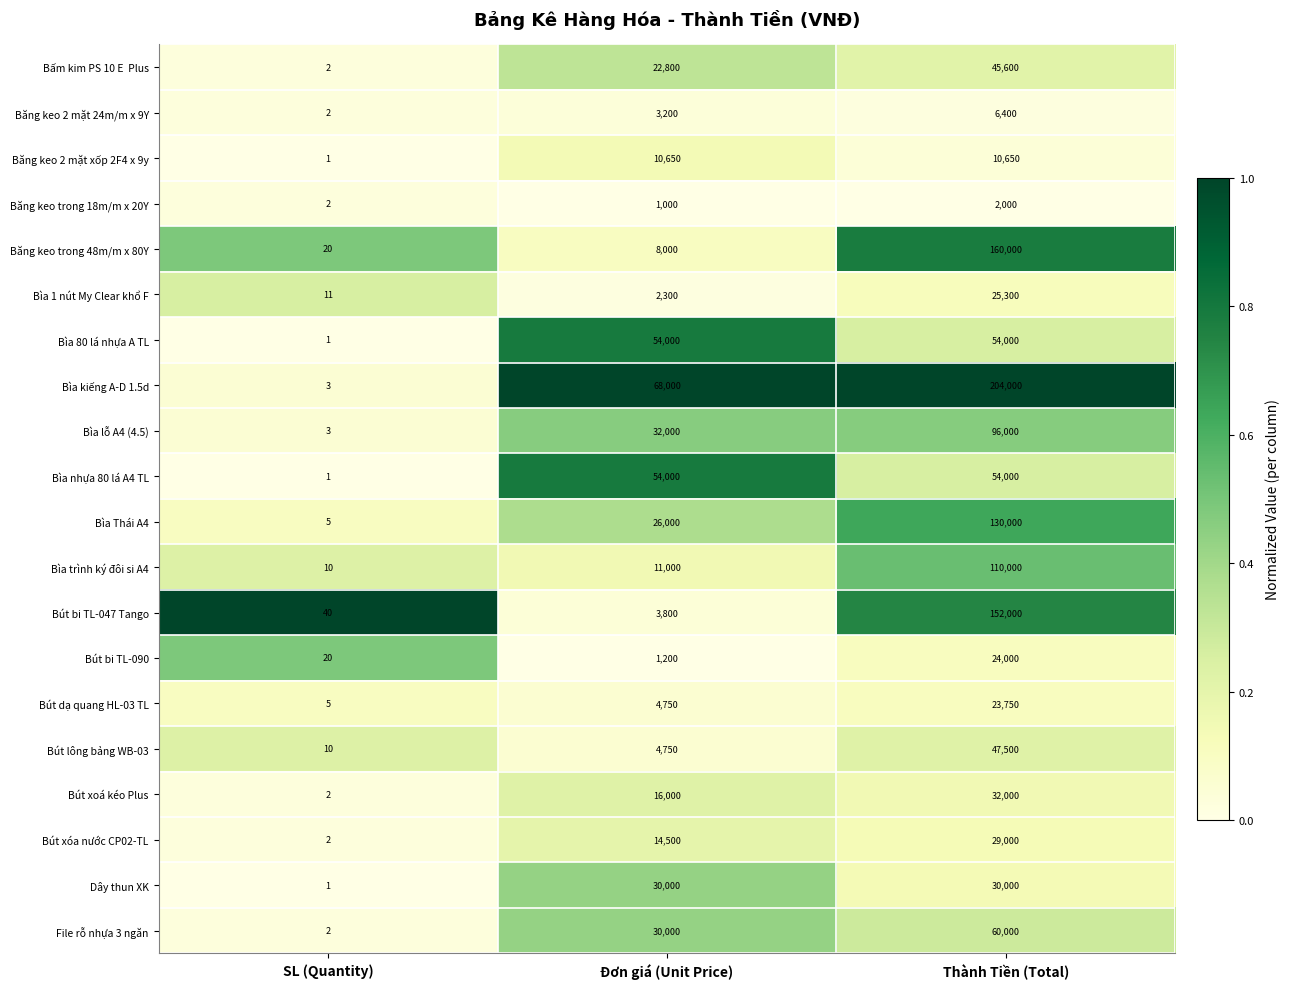

Which series has the widest spread of values?

Bìa kiếng A-D 1.5d